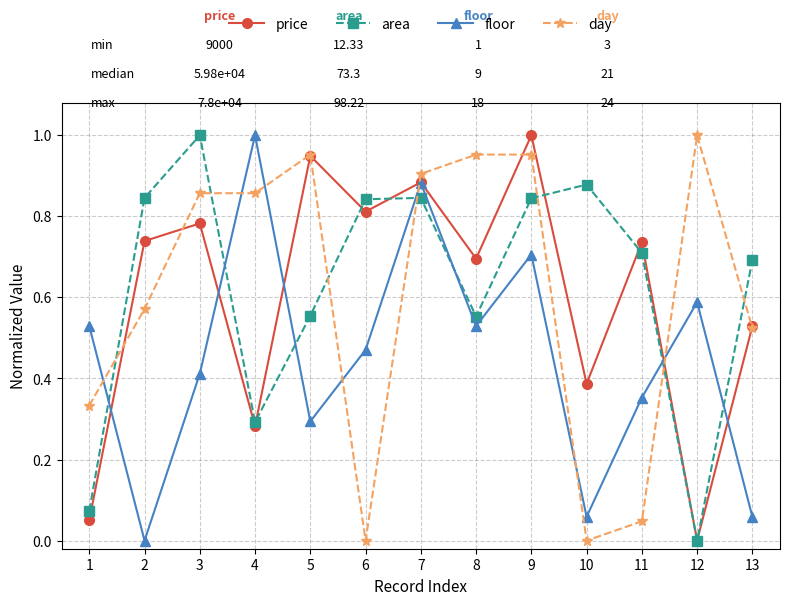

Which category has the highest value in the area series?

3